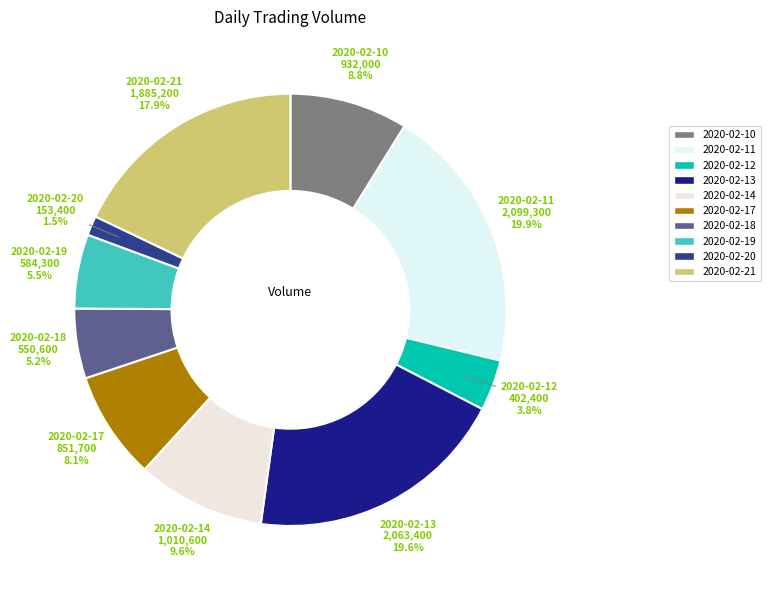

Count the number of slices in the pie.

10